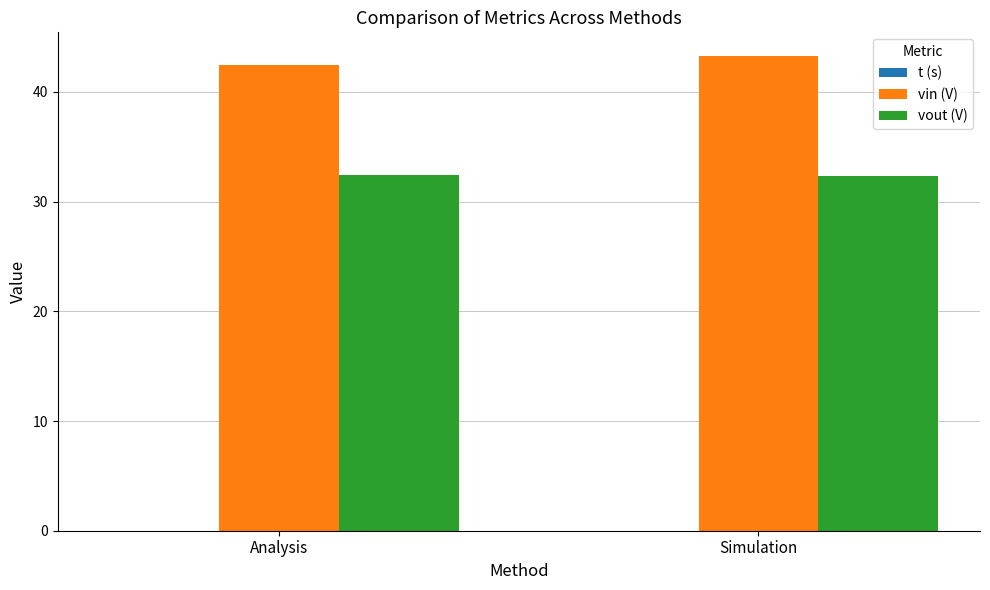

The value of vout (V) at Simulation is 42.8. True or false?

False